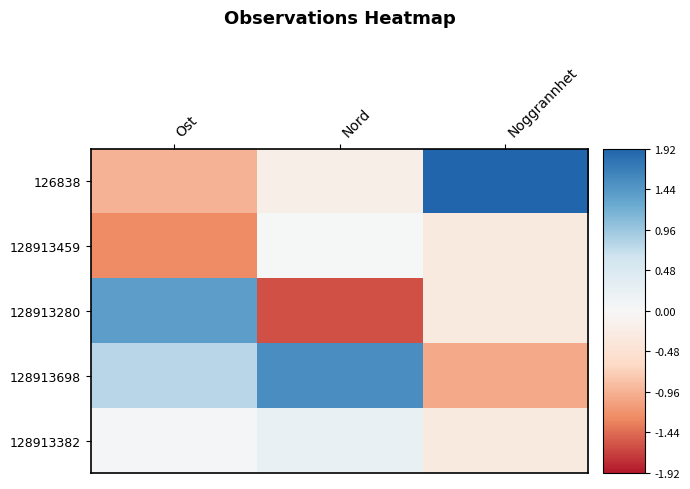

Between Ost and Noggrannhet, which series saw the biggest shift?

126838